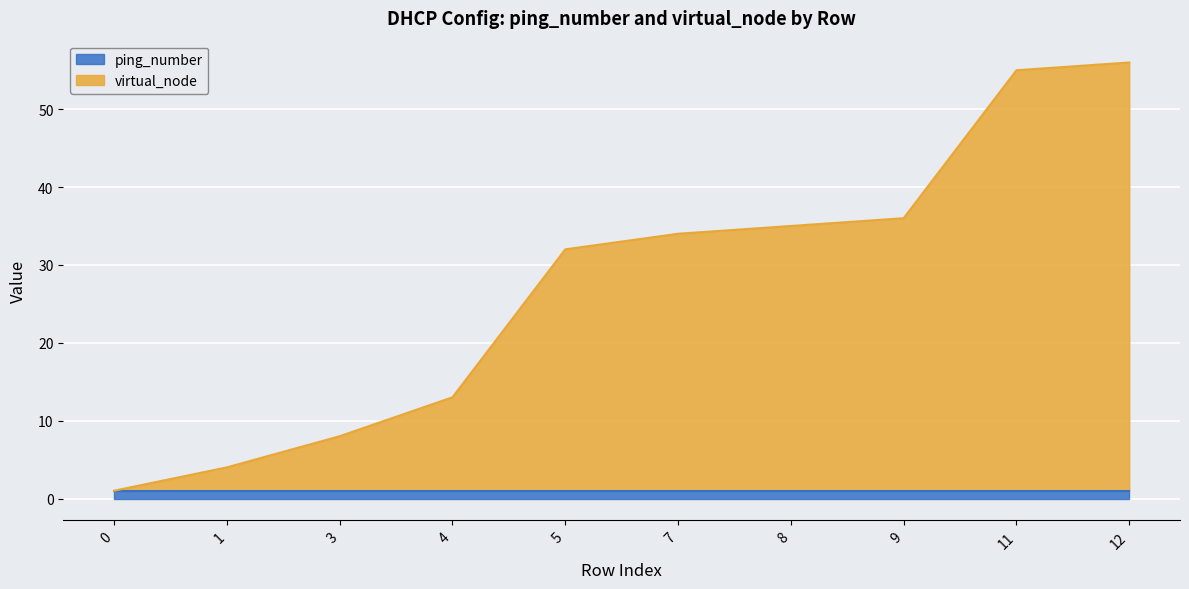

The value at 4 is 17. True or false?

False